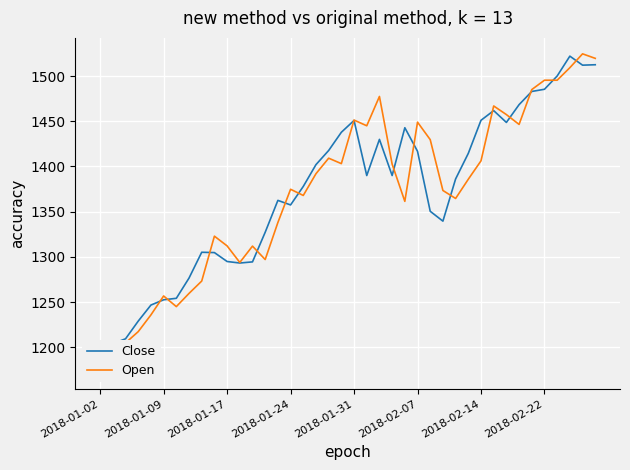

What is the greatest value displayed?

1524.5